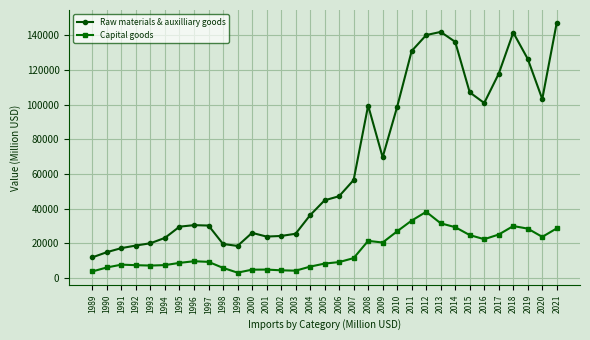

At 1999, list the series in order from smallest to largest.

Capital goods, Raw materials & auxilliary goods